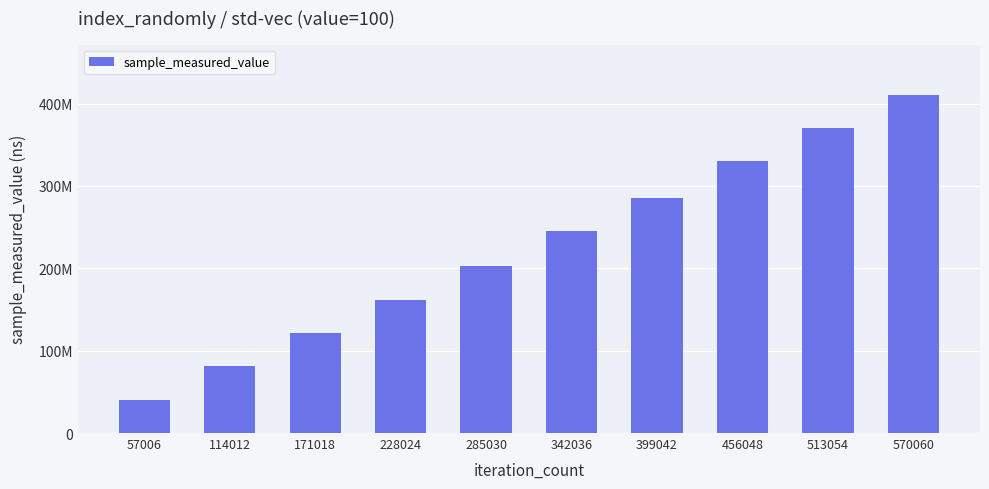

Does the chart contain any negative values?

No